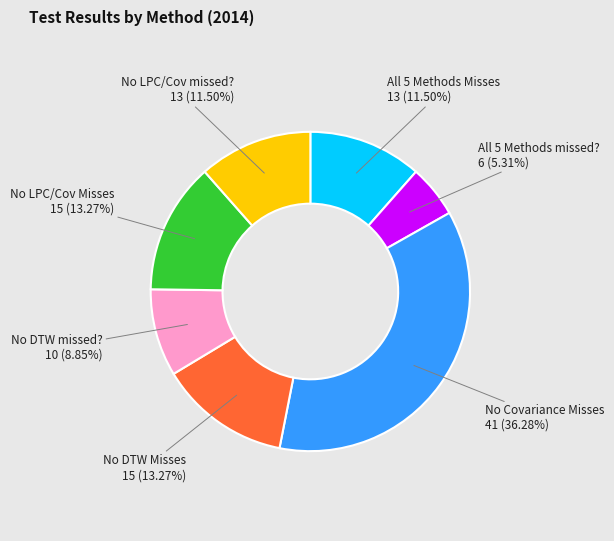

To the nearest percent, what is the difference between the largest and smallest slice percentages?

31%